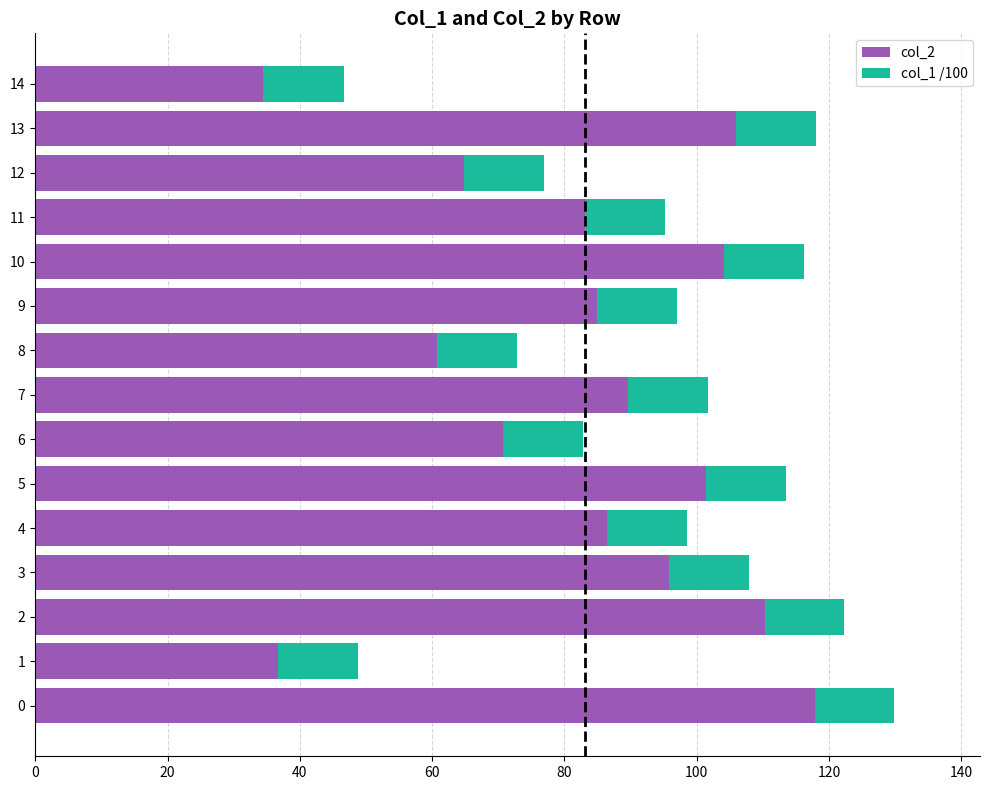

What is the total value across all series at 9?

97.0